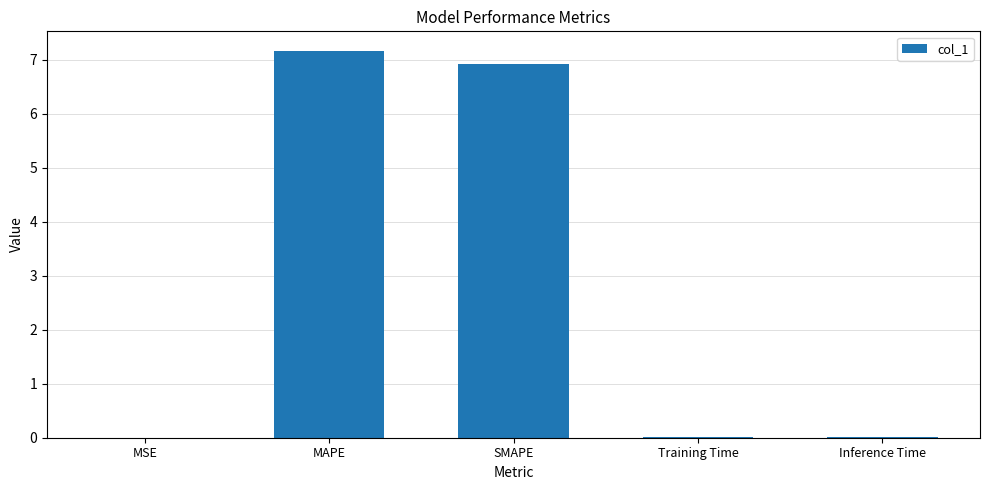

What is the approximate value at MAPE?

7.2